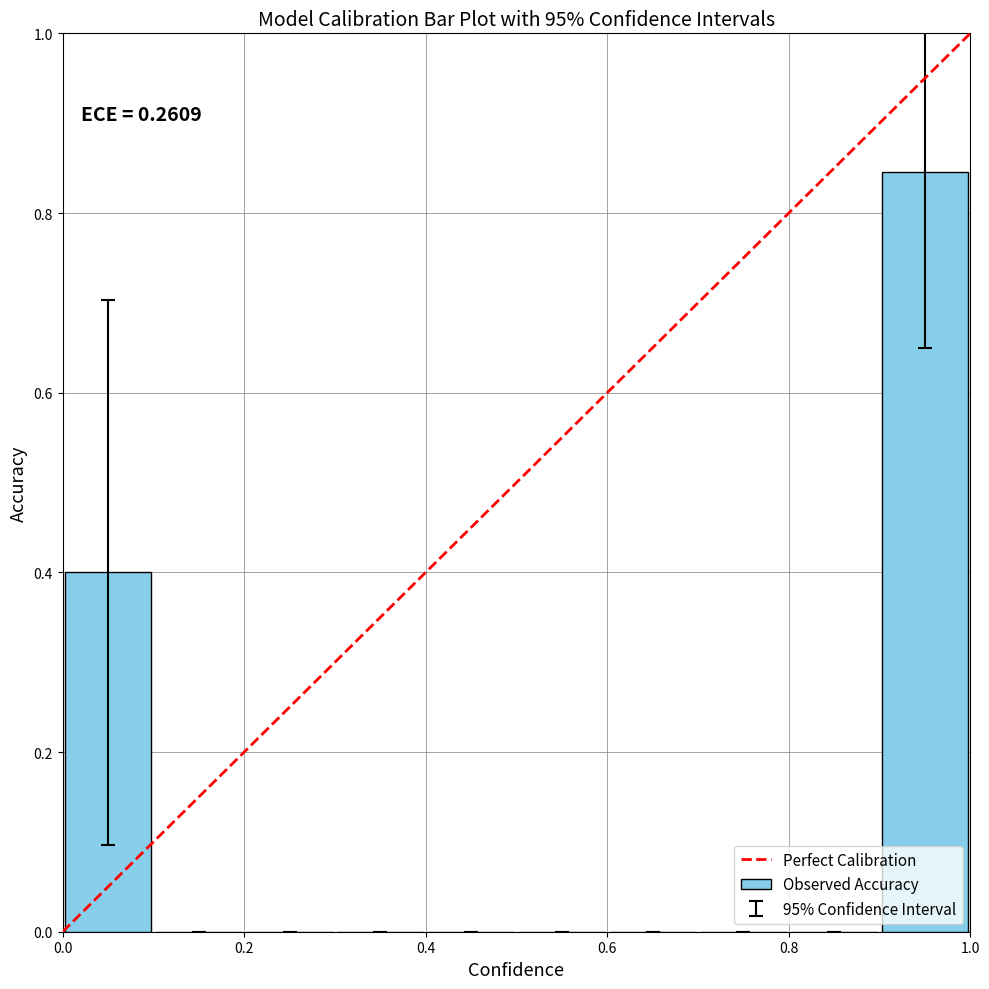

What is the sum of all values?

1.2